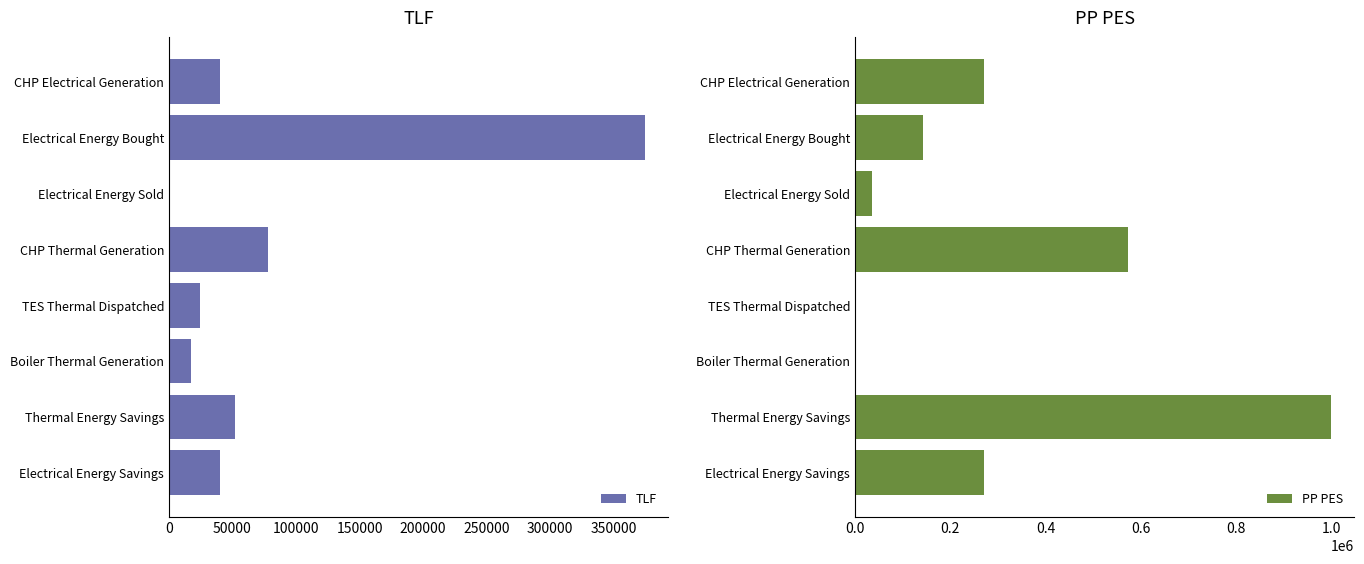

What is the highest value of the TLF series?

374136.6